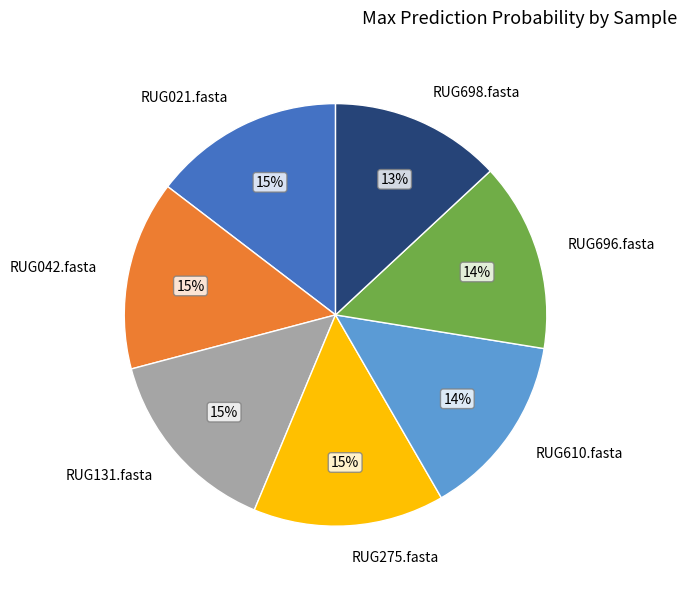

How many segments does this pie chart have?

7